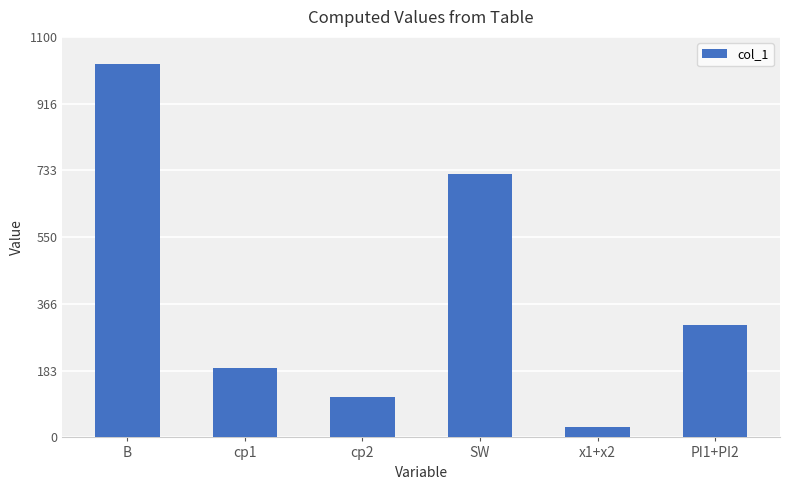

Rank the categories by value from highest to lowest.

B, SW, PI1+PI2, cp1, cp2, x1+x2